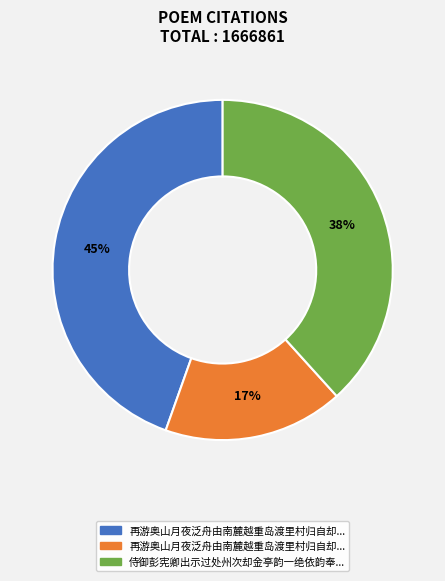

Does any single category account for the majority?

No